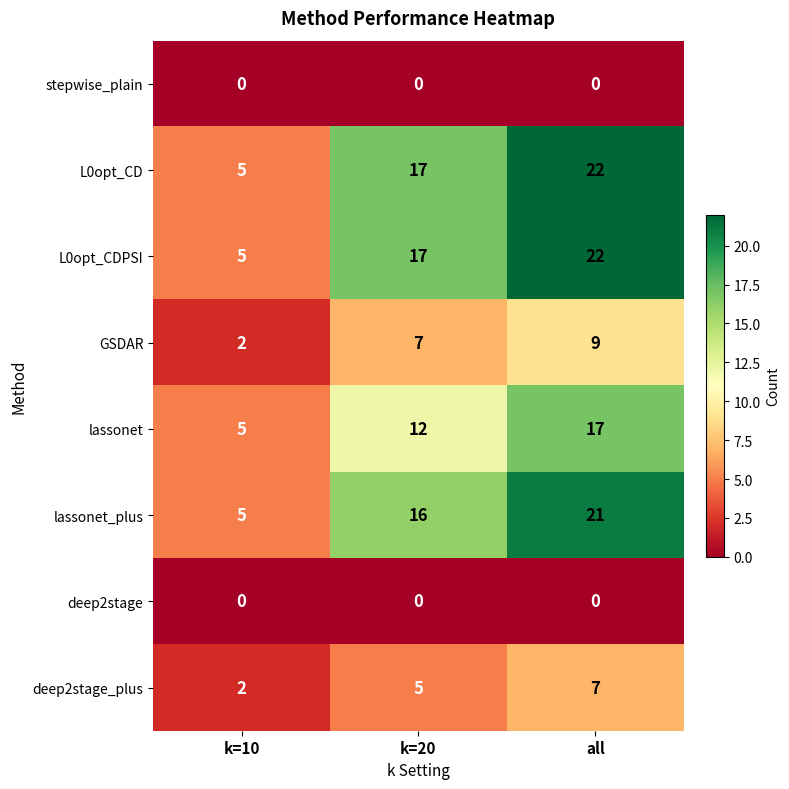

True or false: lassonet has a value of 23 at all.

False